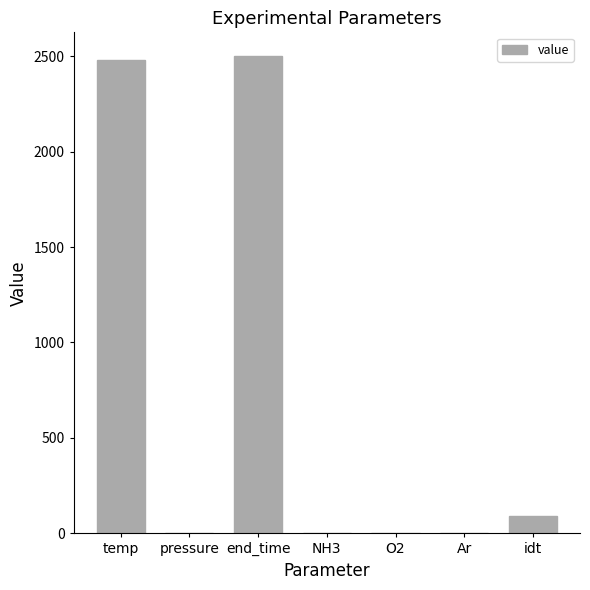

At which label is the value closest to 1250?

idt